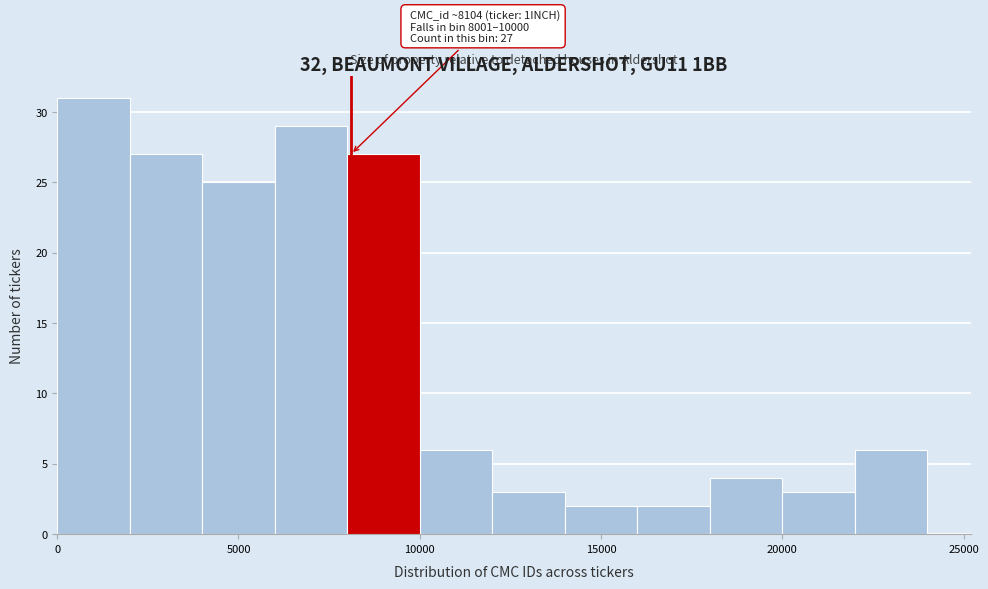

Which range on the x-axis has the tallest bar?

0 to 2000